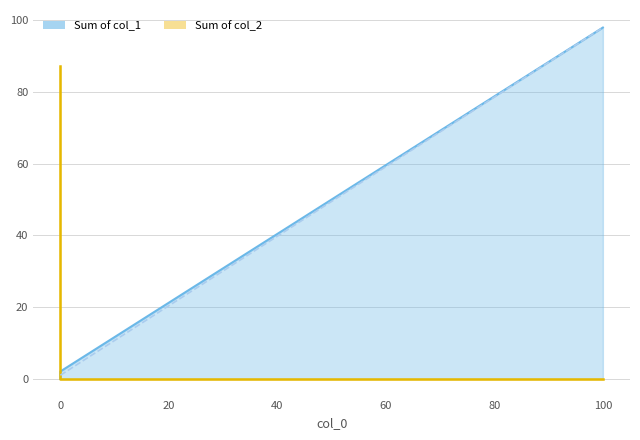

What is the value of the col_1 point at the 3rd from the left?

2.1